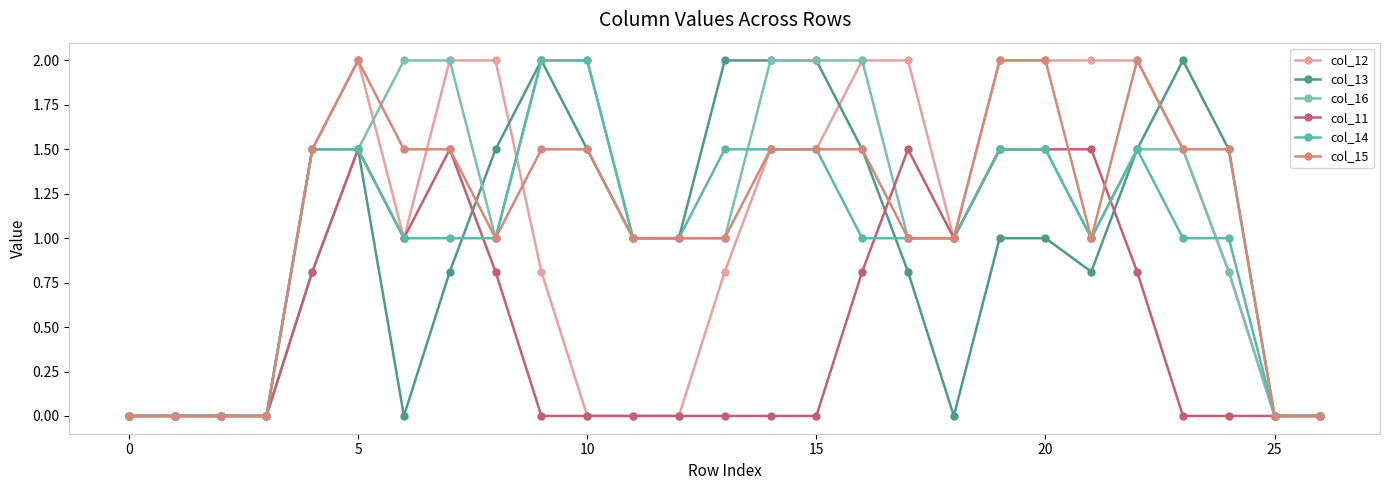

Reading left to right, extract all data points from this chart.

col_12: 0.0	0.0	0.0	0.0	1.5	2.0	1.0	2.0	2.0	0.8	0.0	0.0	0.0	0.8	1.5	1.5	2.0	2.0	1.0	2.0	2.0	2.0	2.0	1.5	0.8	0.0	0.0
col_13: 0.0	0.0	0.0	0.0	1.5	1.5	0.0	0.8	1.5	2.0	1.5	1.0	1.0	2.0	2.0	2.0	1.5	0.8	0.0	1.0	1.0	0.8	1.5	2.0	1.5	0.0	0.0
col_16: 0.0	0.0	0.0	0.0	0.8	1.5	2.0	2.0	1.0	2.0	2.0	1.0	1.0	1.0	2.0	2.0	2.0	1.0	1.0	1.5	1.5	1.0	1.5	1.5	0.8	0.0	0.0
col_11: 0.0	0.0	0.0	0.0	0.8	1.5	1.0	1.5	0.8	0.0	0.0	0.0	0.0	0.0	0.0	0.0	0.8	1.5	1.0	1.5	1.5	1.5	0.8	0.0	0.0	0.0	0.0
col_14: 0.0	0.0	0.0	0.0	1.5	1.5	1.0	1.0	1.0	2.0	2.0	1.0	1.0	1.5	1.5	1.5	1.0	1.0	1.0	1.5	1.5	1.0	1.5	1.0	1.0	0.0	0.0
col_15: 0.0	0.0	0.0	0.0	1.5	2.0	1.5	1.5	1.0	1.5	1.5	1.0	1.0	1.0	1.5	1.5	1.5	1.0	1.0	2.0	2.0	1.0	2.0	1.5	1.5	0.0	0.0